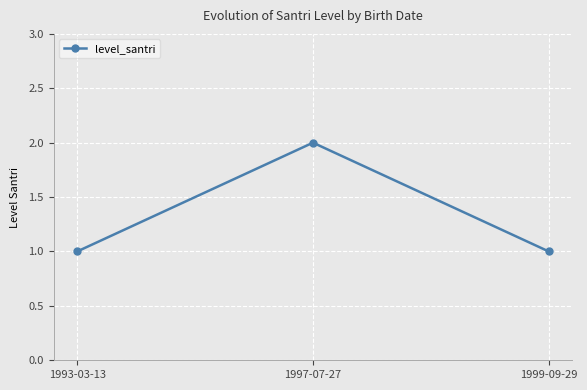

Reading left to right, what are all the values shown in this chart?

1993-03-13=1	1997-07-27=2	1999-09-29=1